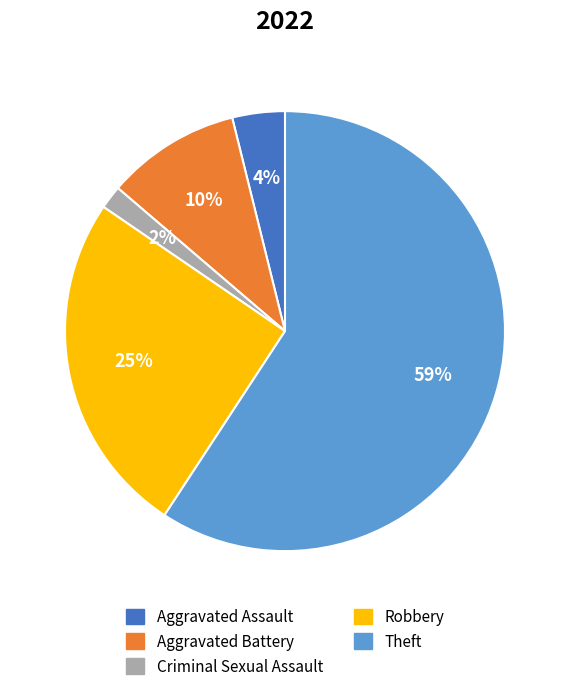

Is there any slice that represents more than half of the pie?

Yes